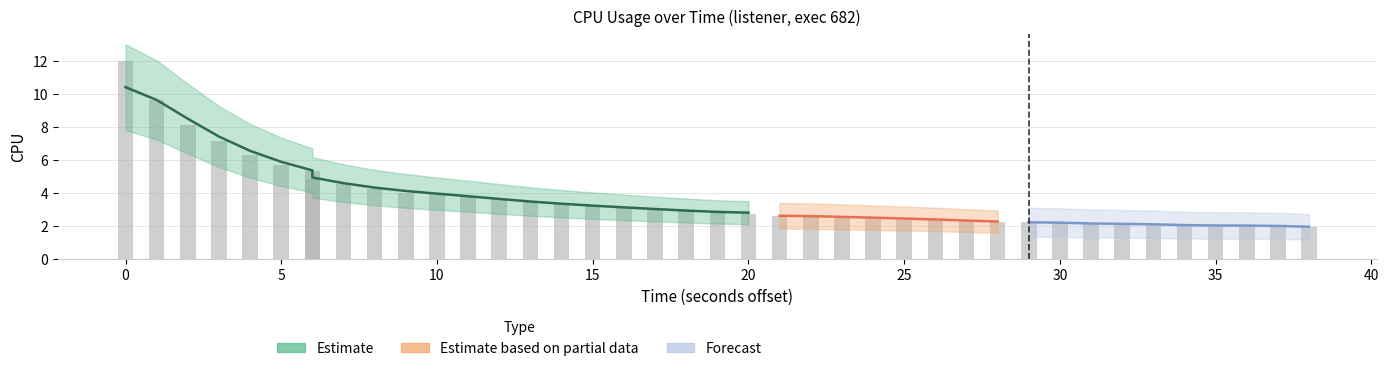

The value at 29 is 3.0. True or false?

False